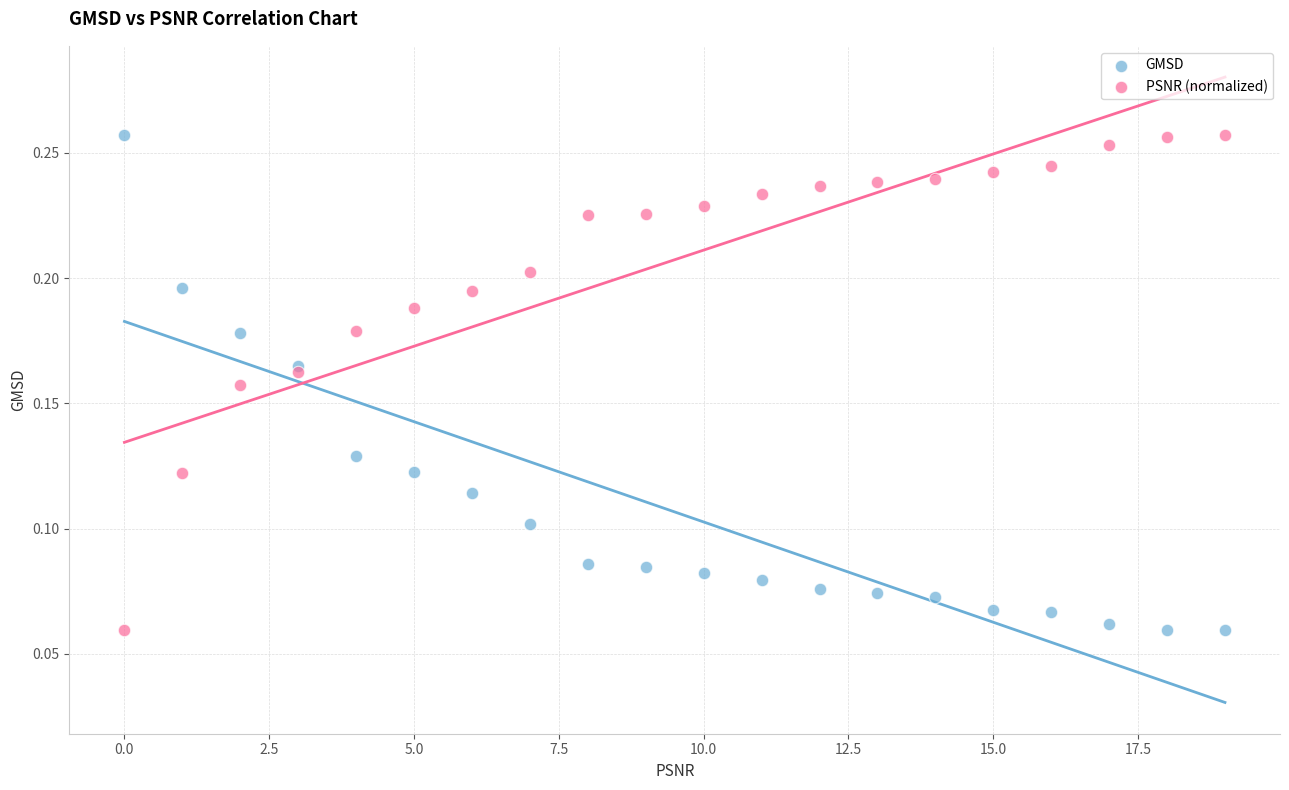

What are all the series names shown in the legend?

GMSD, PSNR (normalized)